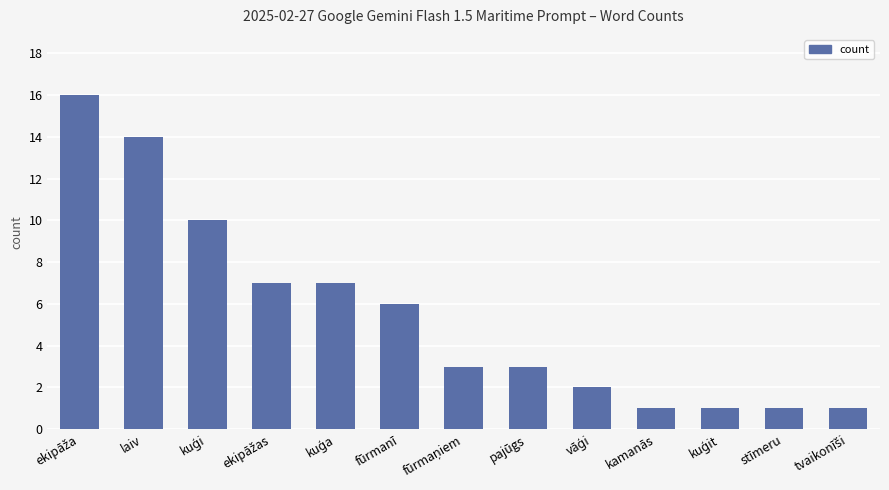

Reading left to right, list all the values displayed in this chart.

16	14	10	7	7	6	3	3	2	1	1	1	1